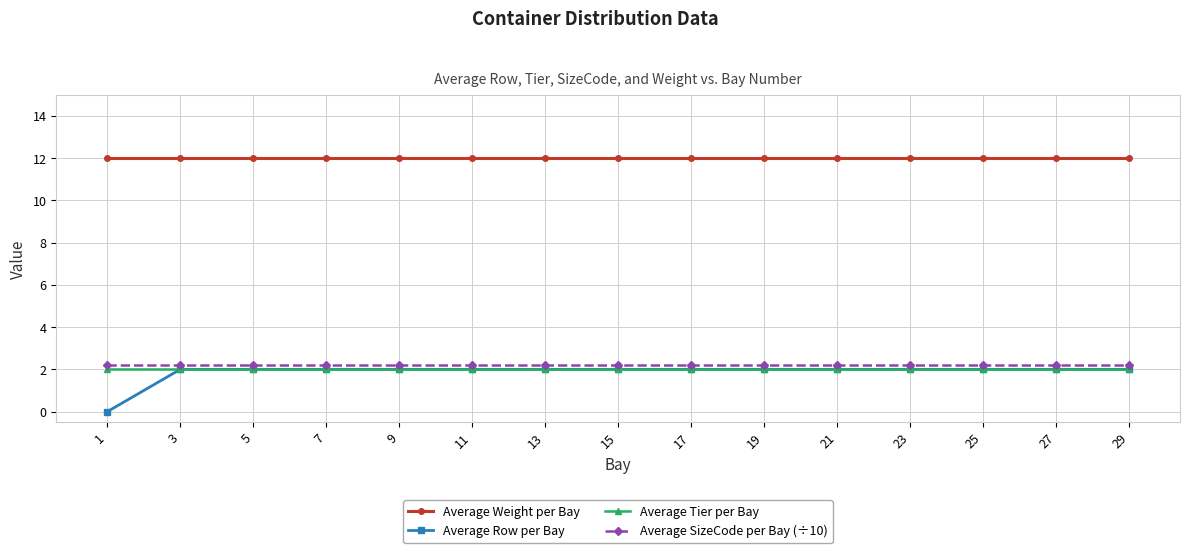

Is it true that Average Tier per Bay equals 3.2 at 23?

False